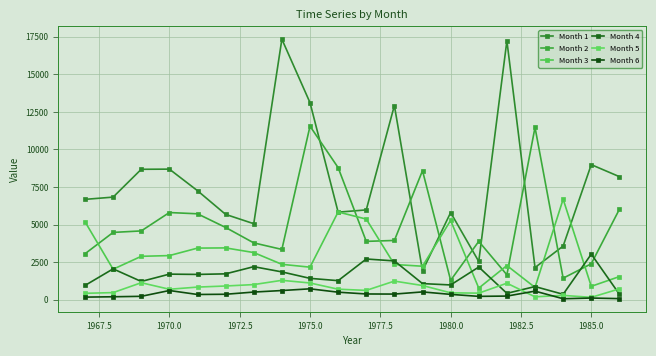

True or false: Month 1 and Month 5 cross at least once.

False